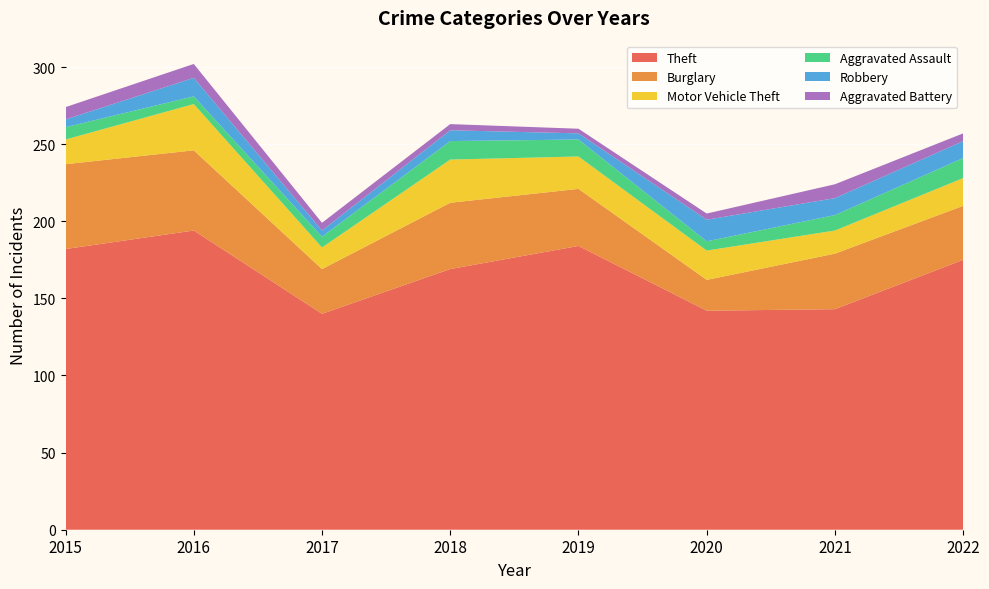

Reading left to right, what are all the values shown in this chart?

Theft: 182	194	140	169	184	142	143	175
Burglary: 55	52	29	43	37	20	36	35
Motor Vehicle Theft: 16	30	14	28	21	19	15	18
Aggravated Assault: 8	5	7	12	11	6	10	13
Robbery: 5	12	4	7	4	14	11	11
Aggravated Battery: 8	9	5	4	3	4	9	5